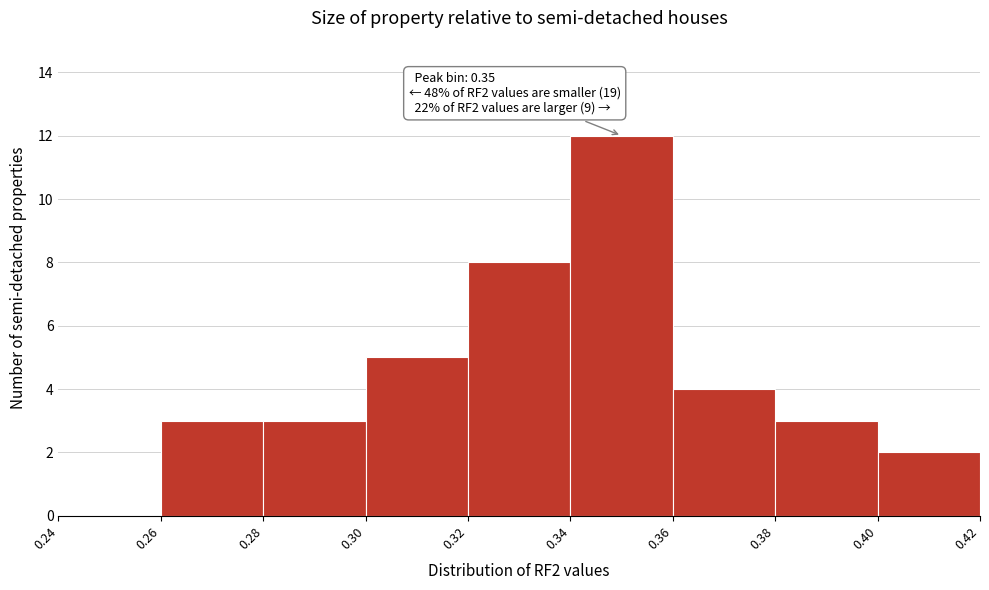

Over which range of the x-axis is the bar tallest?

0.34 to 0.36